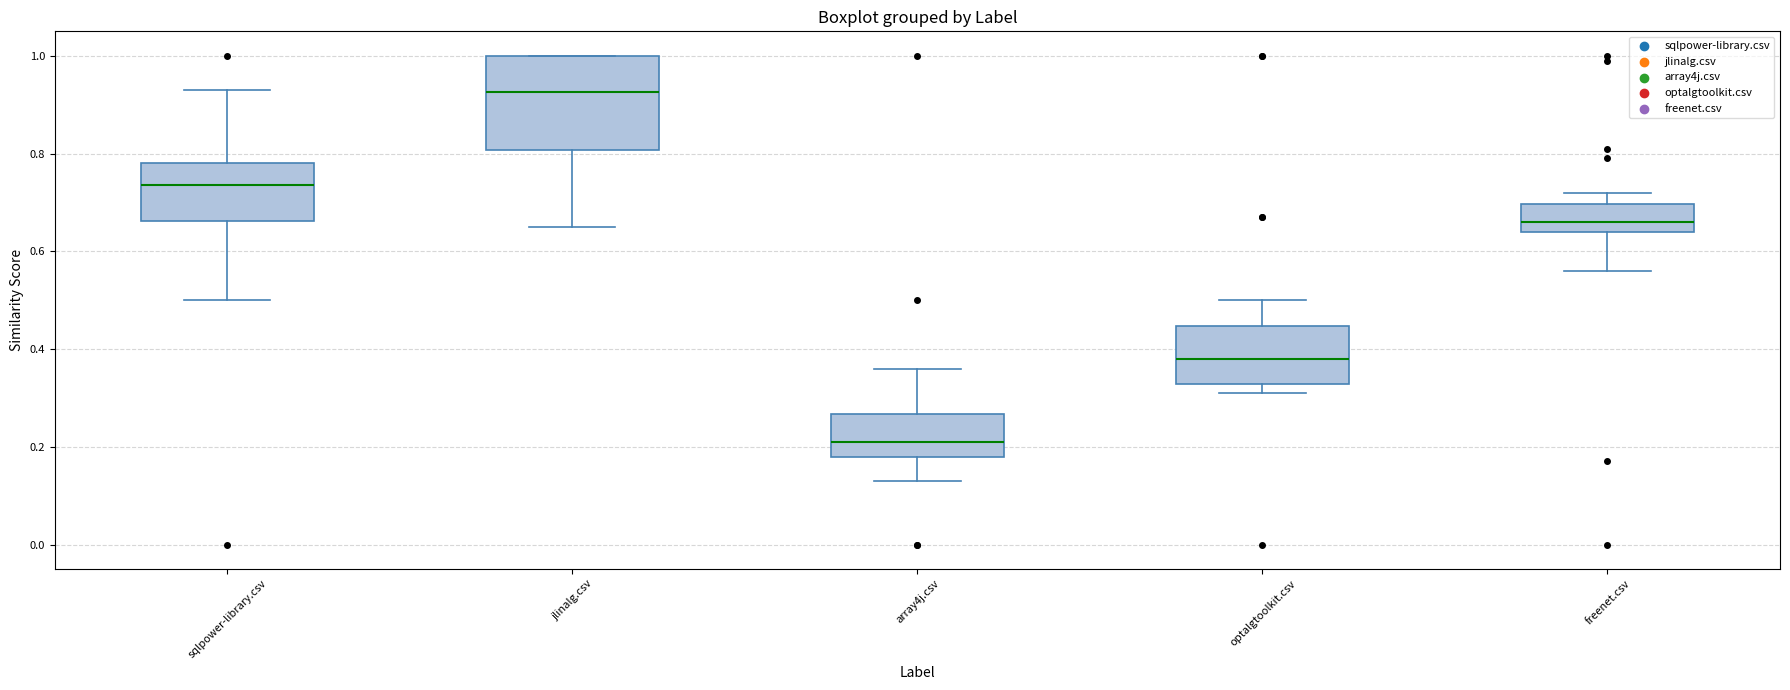

Reading left to right, transcribe this box plot: for each box, give where its median line is, the range the box spans, and where its two whiskers end, as read against the y-axis. The values are not printed on the chart, so give them approximately, as read against the axis.

sqlpower-library.csv: median 0.74, box 0.66 to 0.78, whiskers 0.50 to 0.94
jlinalg.csv: median 0.92, box 0.80 to 1.00, whiskers 0.66 to 1.00
array4j.csv: median 0.22, box 0.18 to 0.26, whiskers 0.14 to 0.36
optalgtoolkit.csv: median 0.38, box 0.32 to 0.44, whiskers 0.32 (just below the box's lower edge) to 0.50
freenet.csv: median 0.66, box 0.64 to 0.70, whiskers 0.56 to 0.72